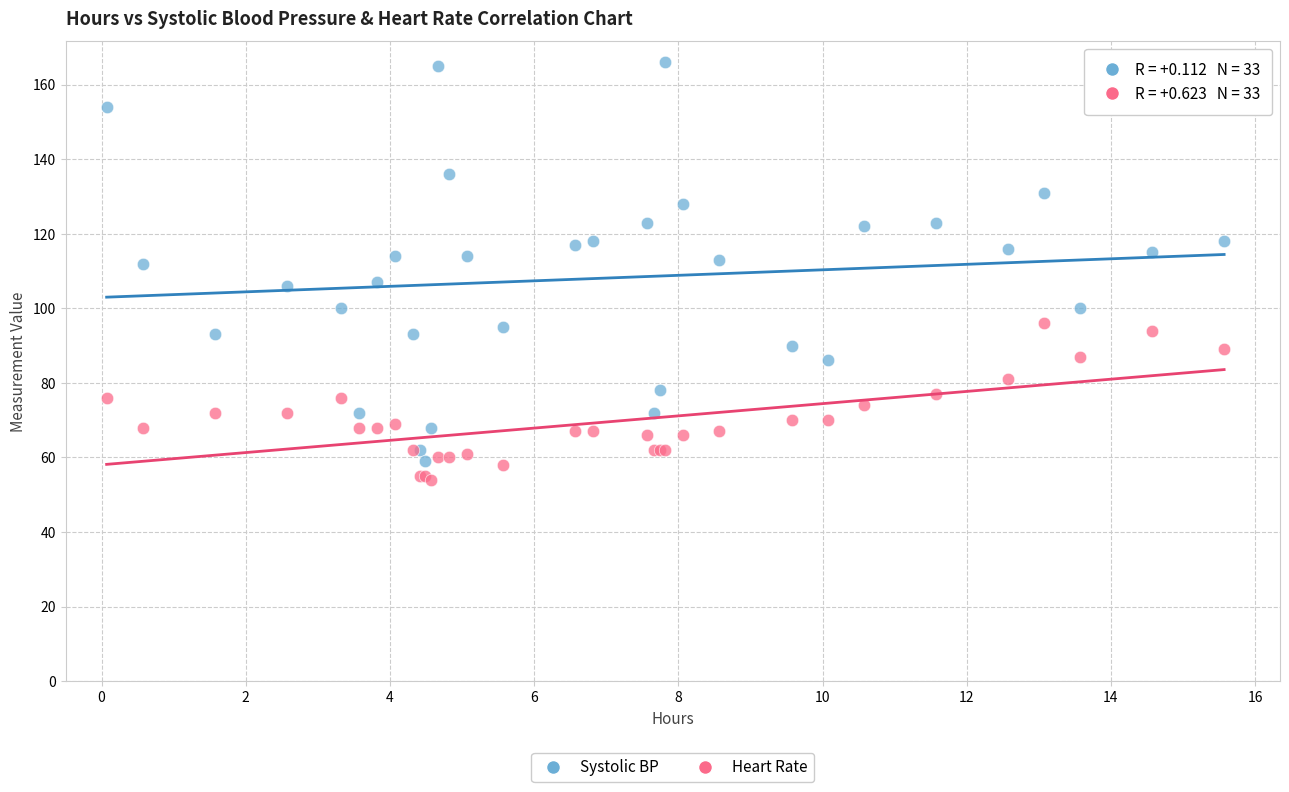

What are all the series names shown in the legend?

Systolic BP, Heart Rate